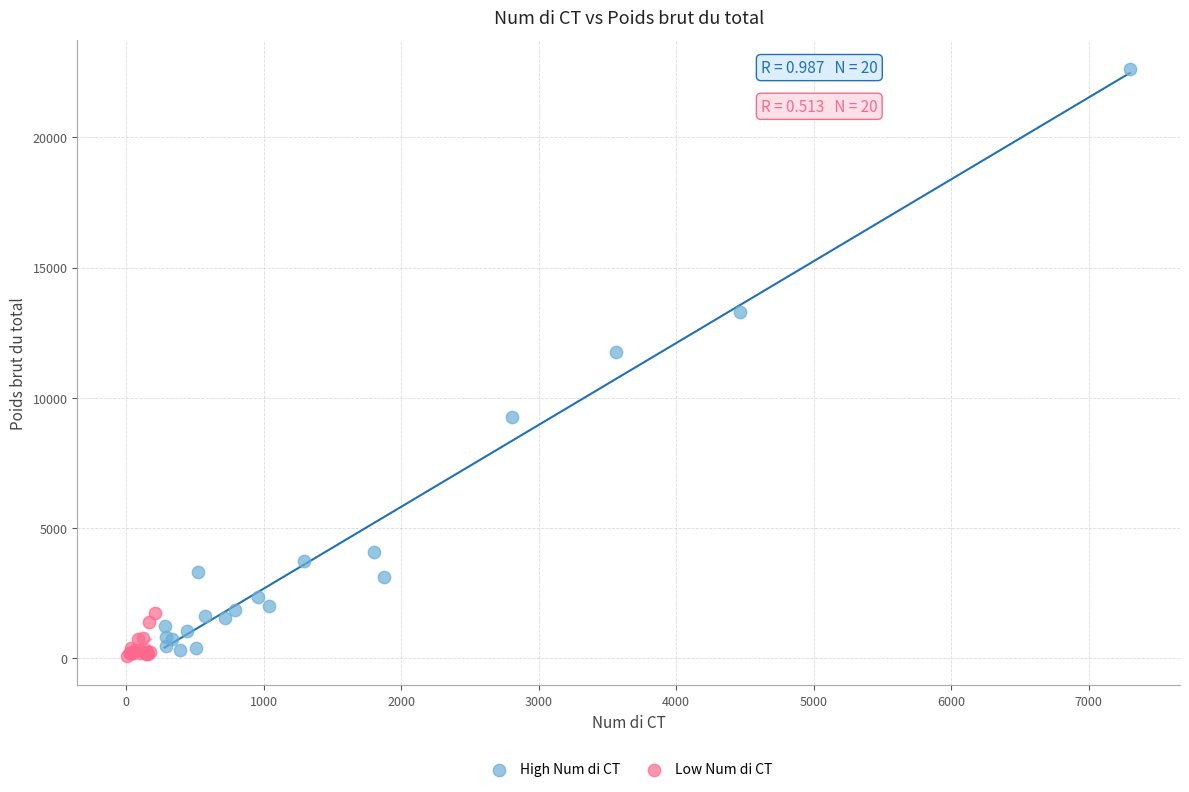

Which series has the widest spread of Y values?

High Num di CT